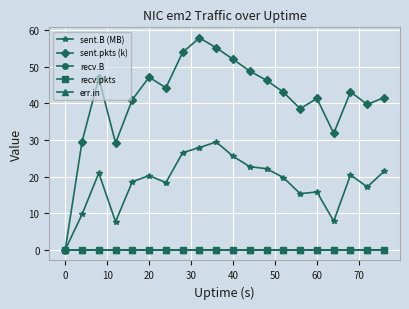

True or false: err.in and sent.pkts (k) intersect in this chart.

False